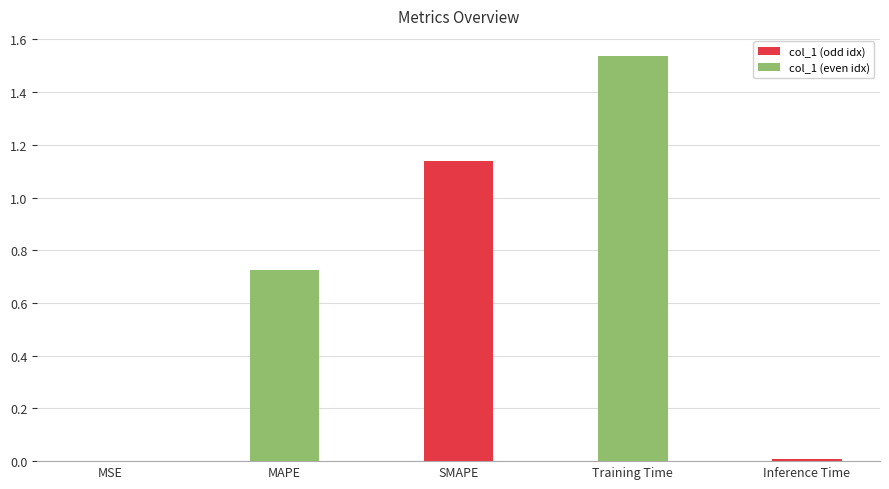

Which has a higher value, Inference Time or MAPE?

MAPE